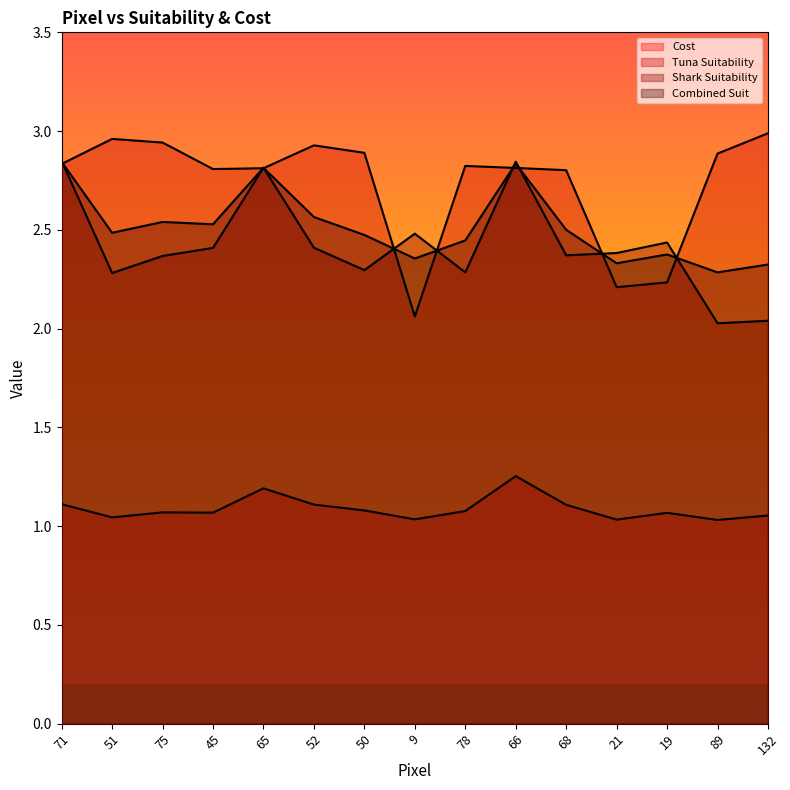

How many data points does each series have?

15